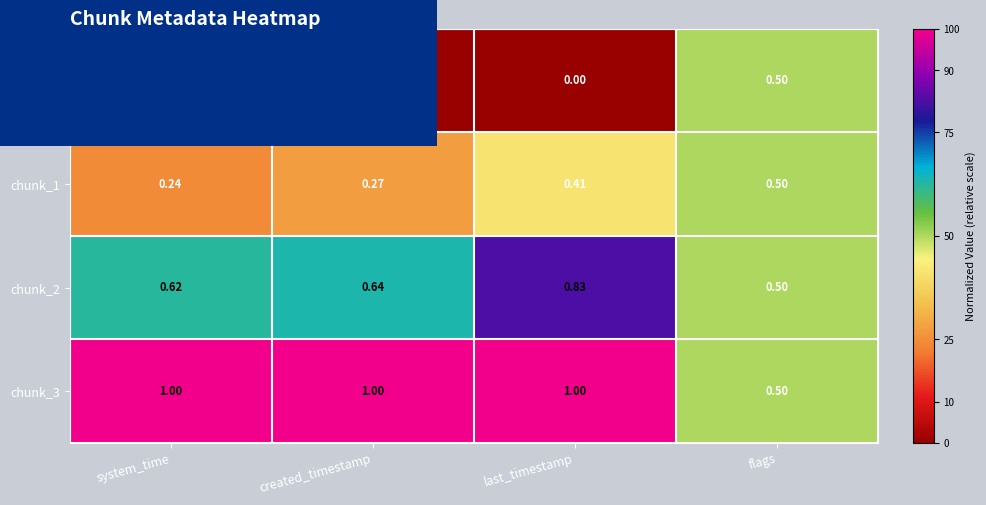

Is the value of chunk_1 at last_timestamp greater than the value of chunk_2 at system_time?

No